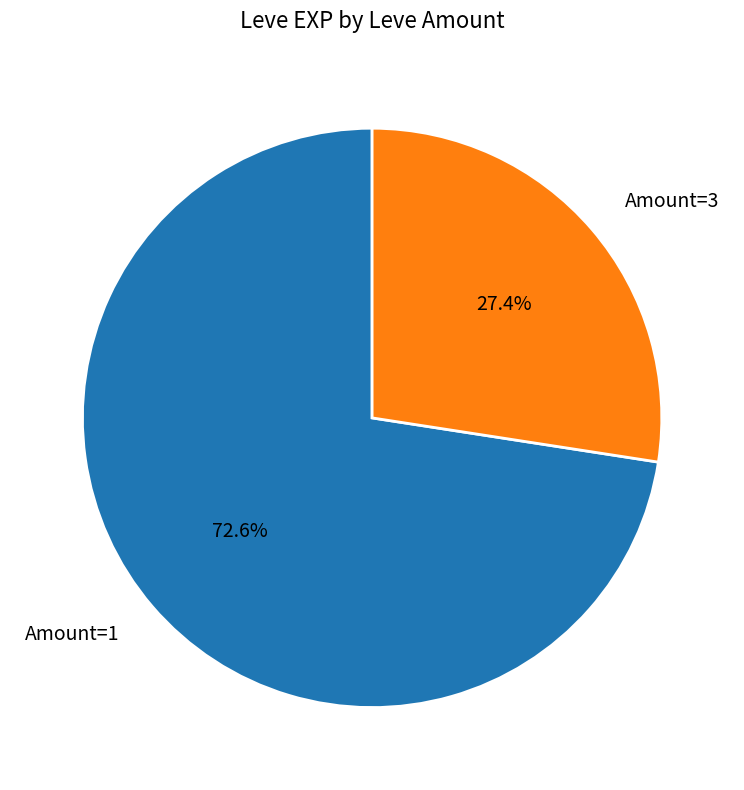

How many slices are in this pie chart?

2